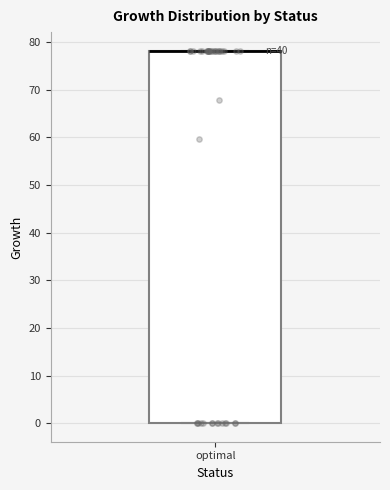

Where is the upper edge of the box for optimal on the y-axis? The values are not printed on the chart, so give them approximately, as read against the axis.

78